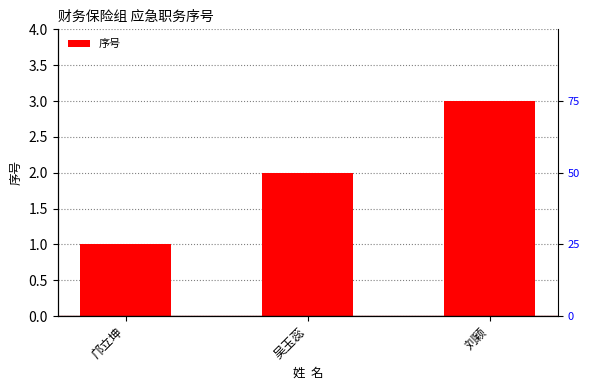

Reading left to right, extract all data points from this chart.

邝立坤=1	吴玉蕊=2	刘颖=3